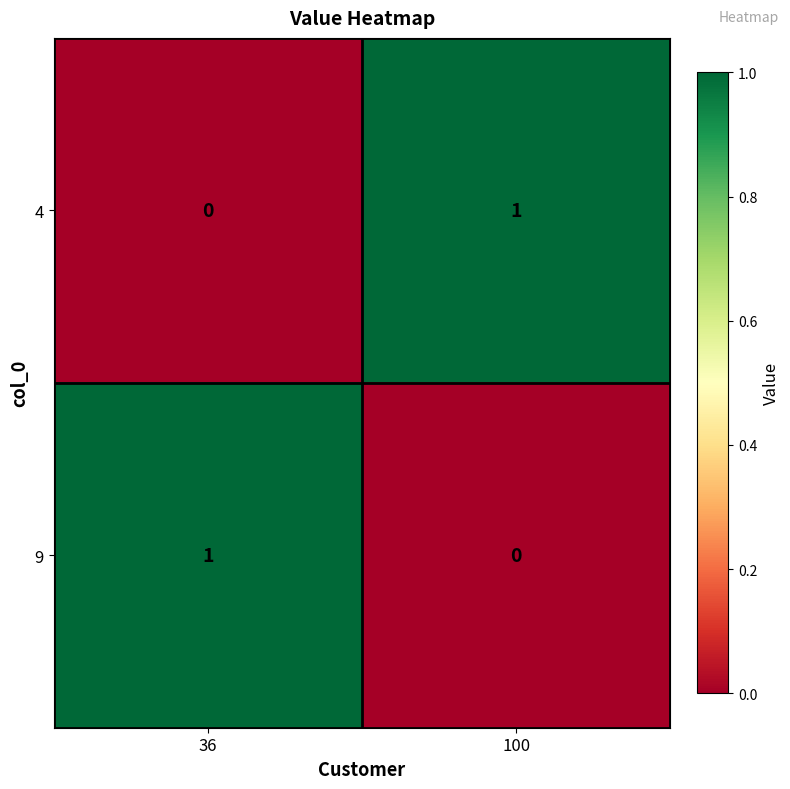

Which category has the lowest value in the 9 series?

100